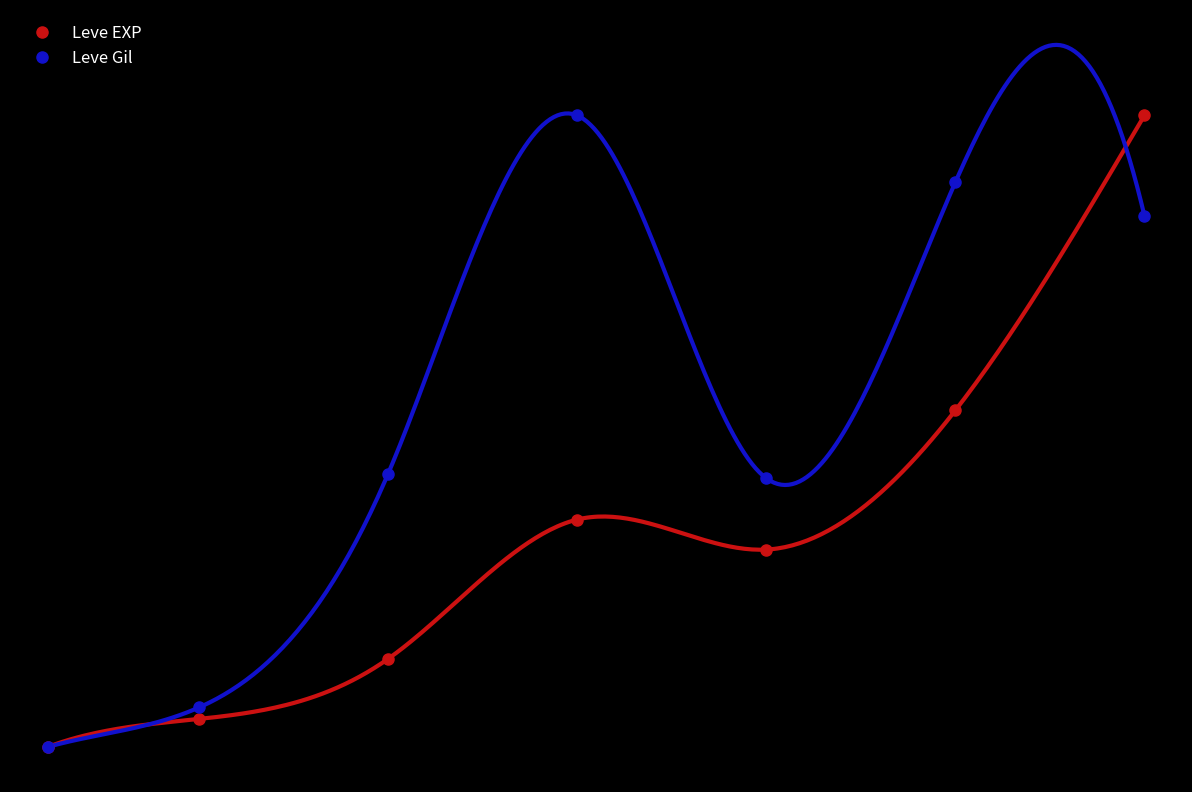

How many times do Leve EXP and Leve Gil cross each other?

1